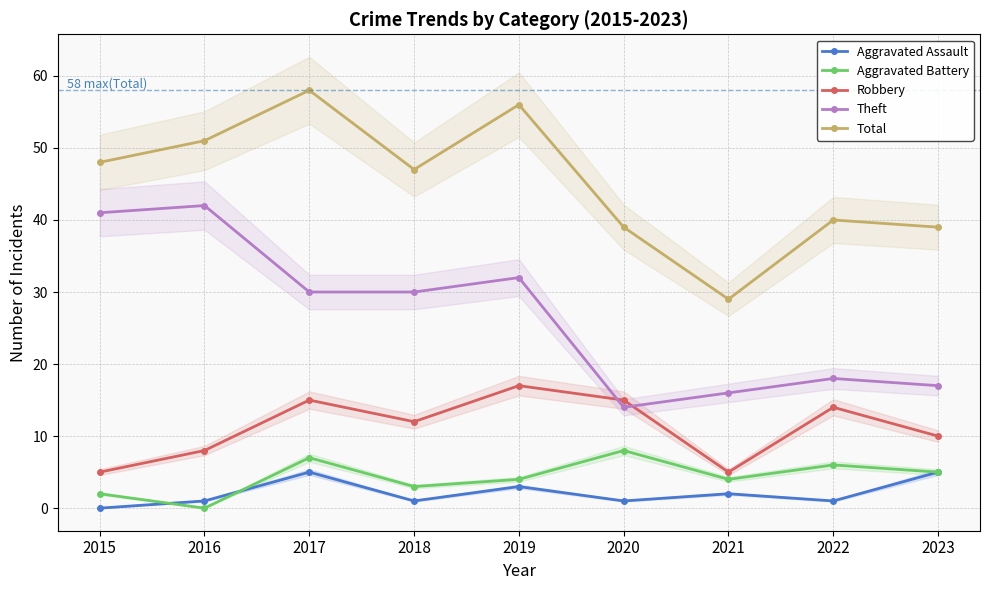

In Theft, how many points are higher than both neighbors (excluding endpoints)?

3